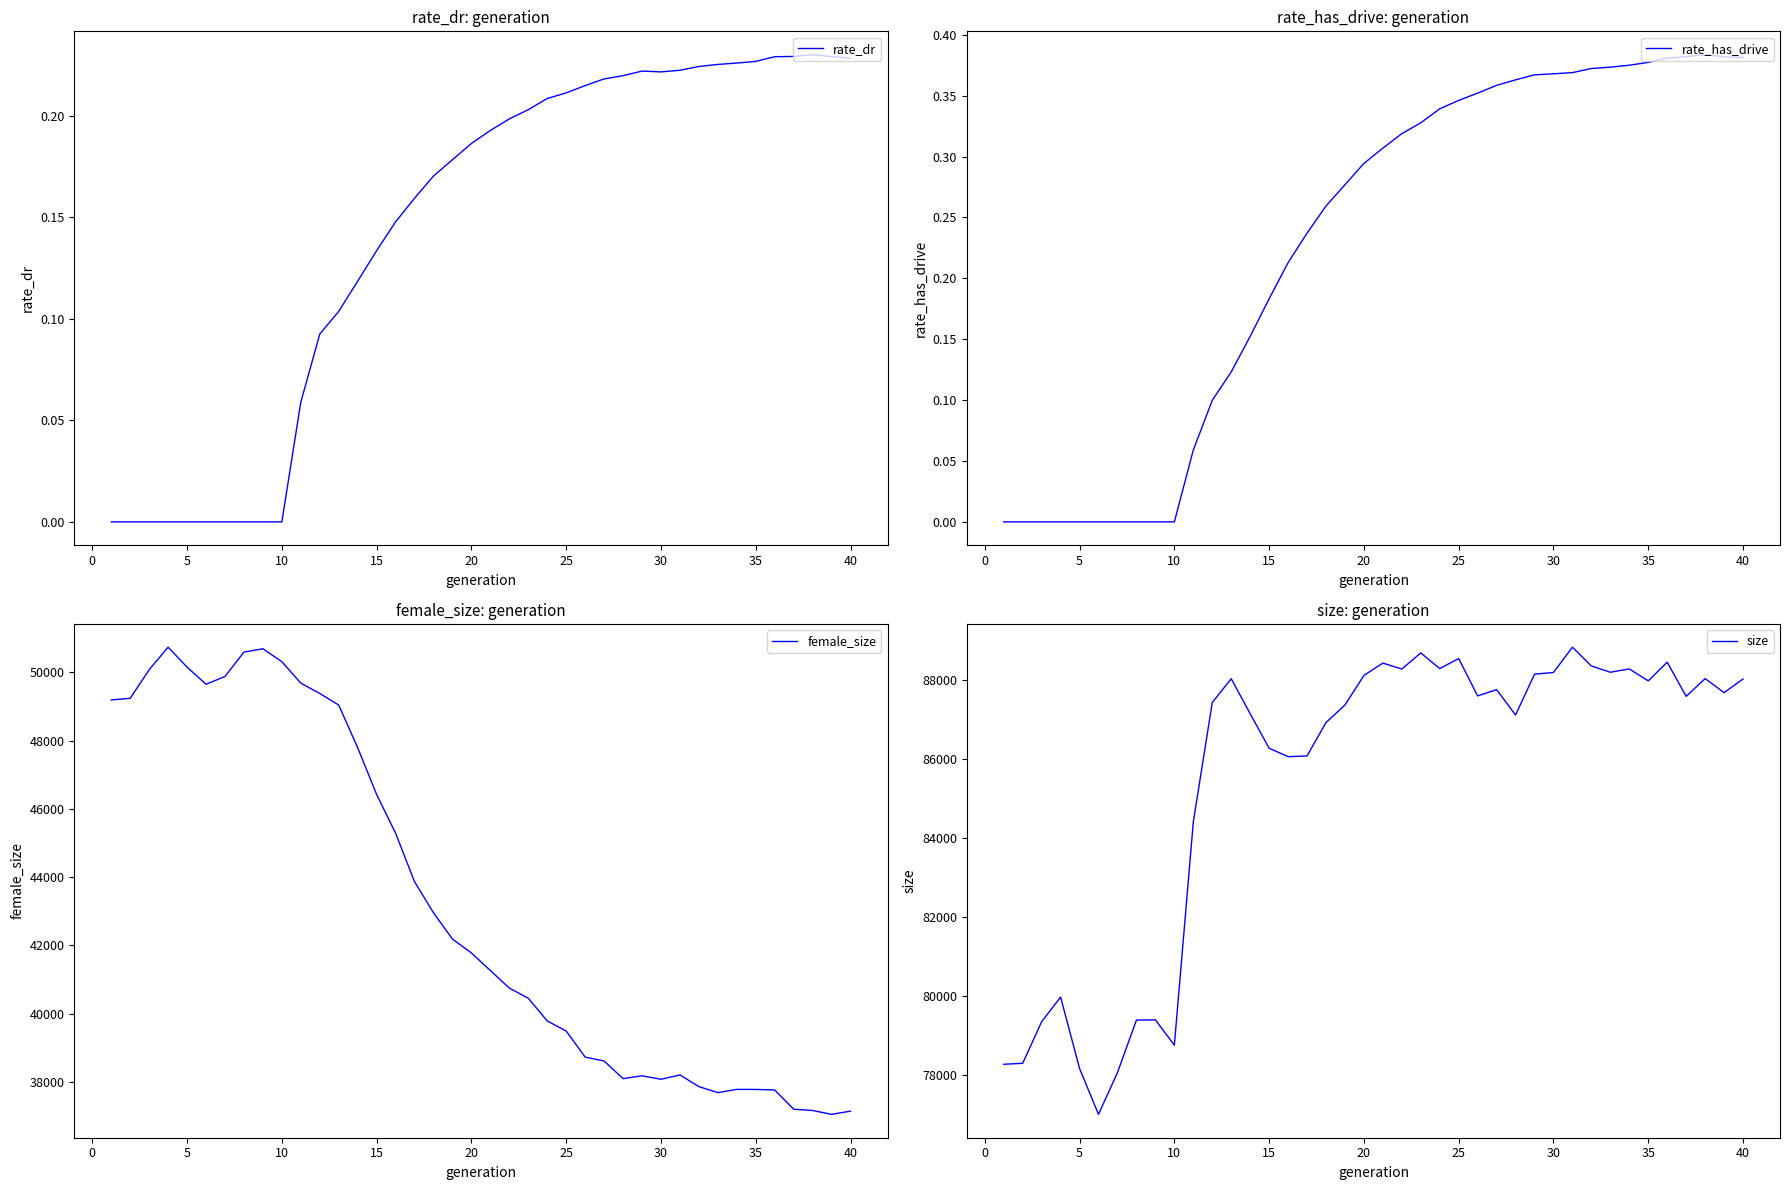

Is it true that rate_dr equals 0.0 at 5?

True